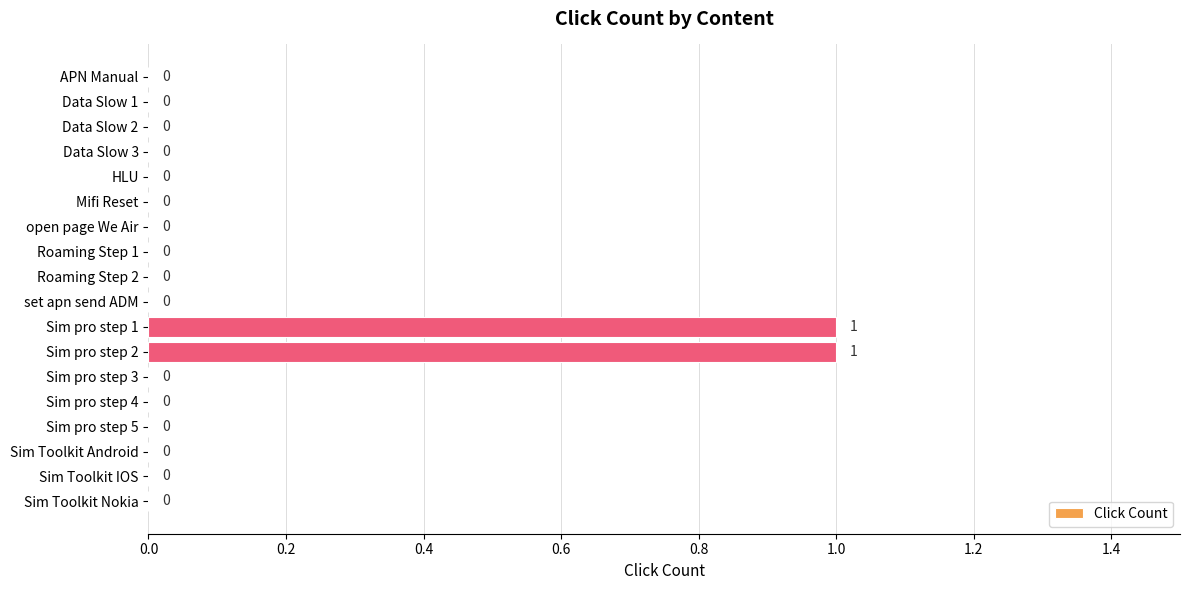

How many series are shown in this chart?

1